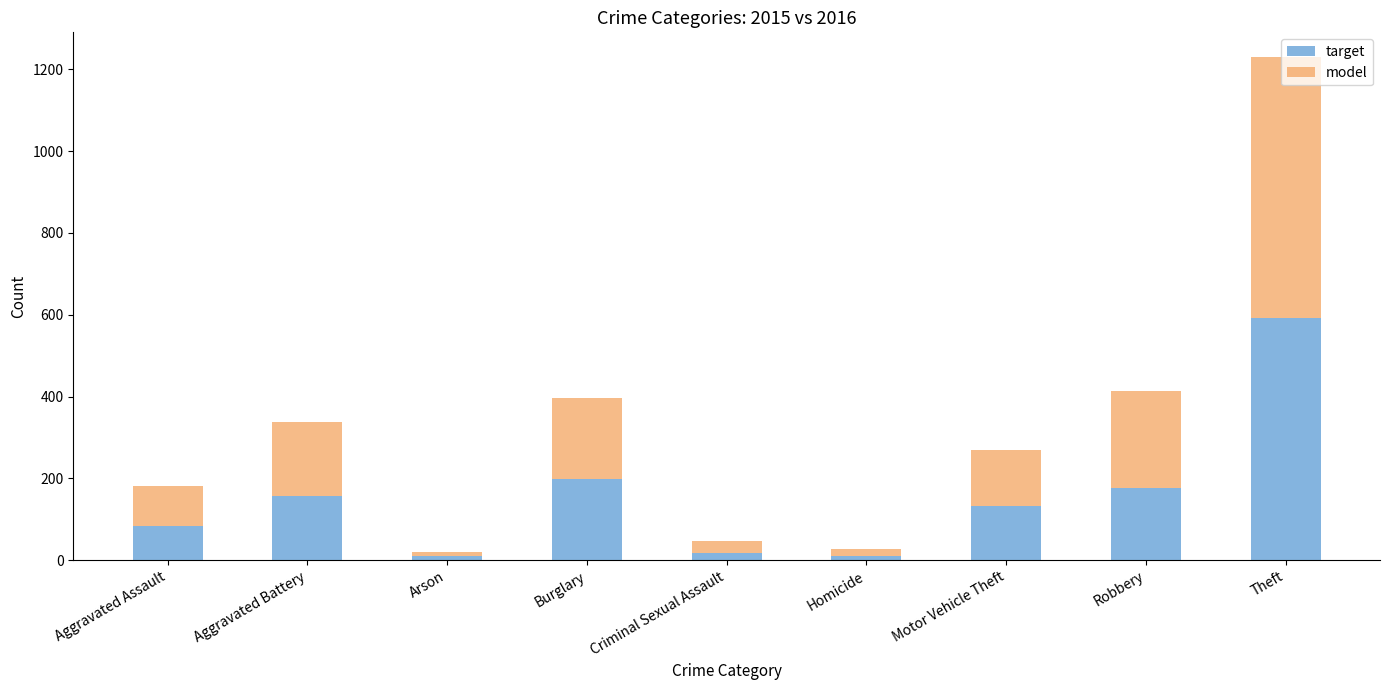

At which label is target closest to 301?

Burglary